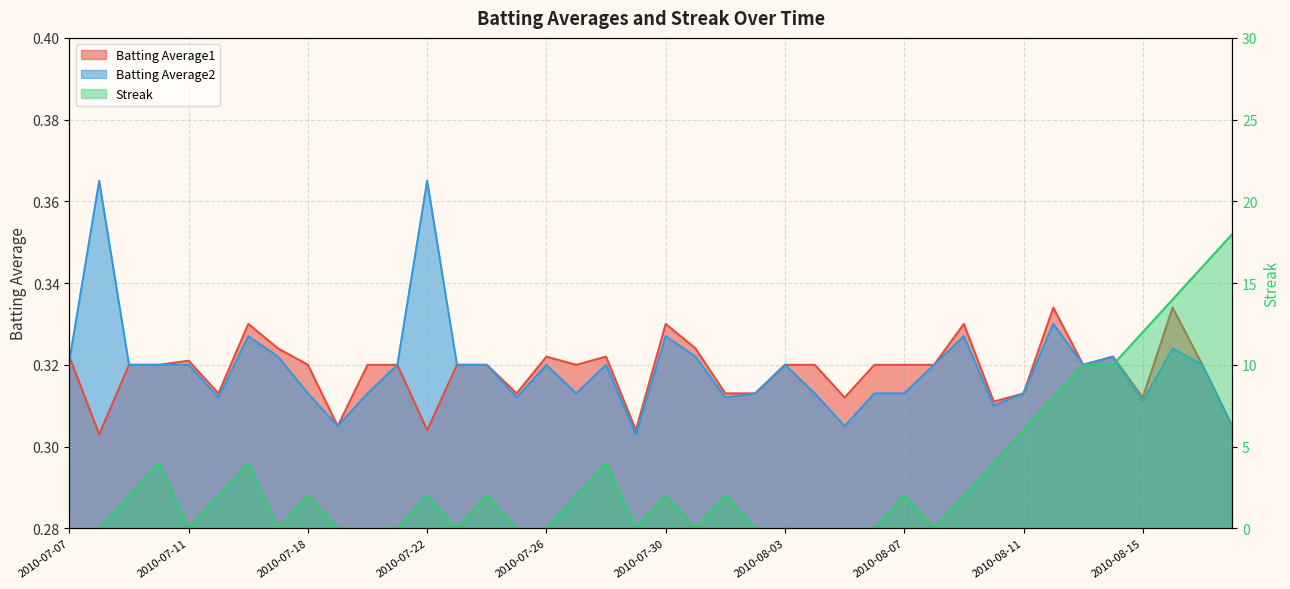

How many positive values does the Streak series have?

22